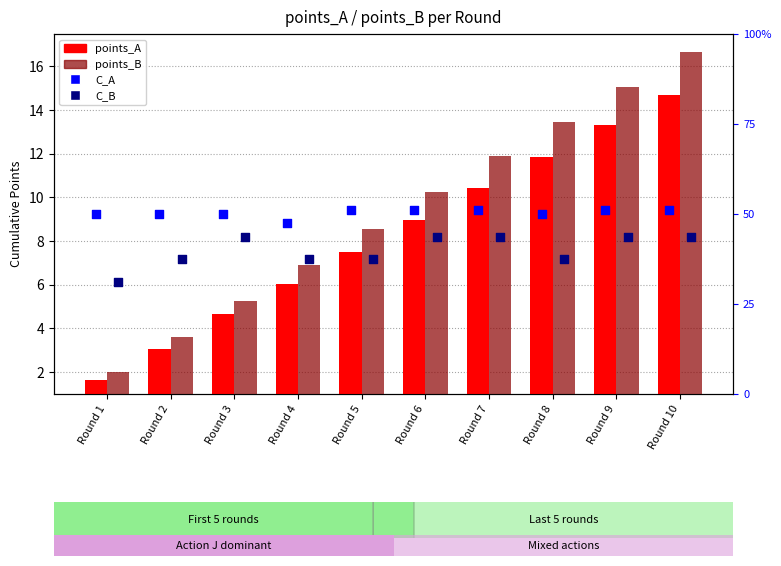

What are all the series names shown in the legend?

points_A, points_B, C_A, C_B